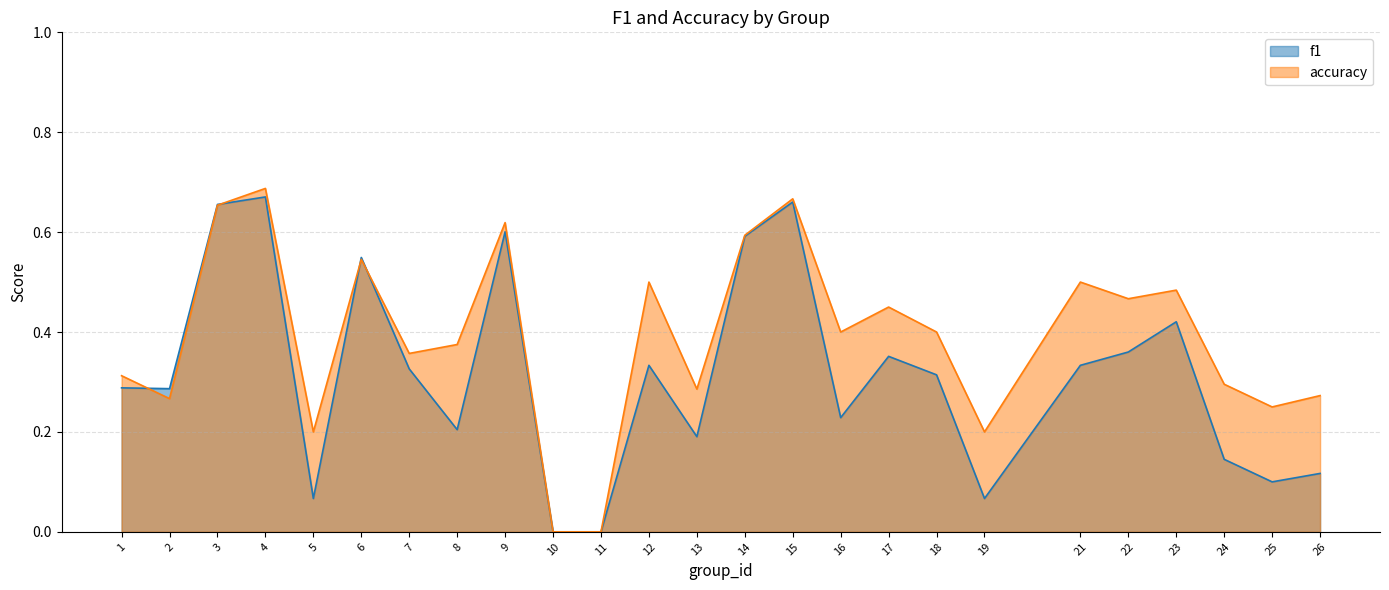

What is the difference between the highest and lowest values at 16?

0.2